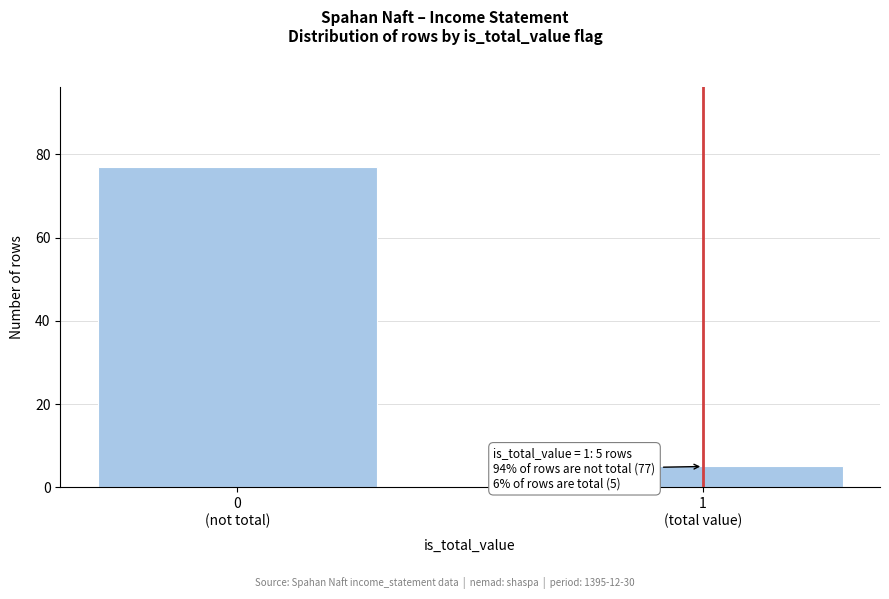

Reading left to right, what are all the values shown in this chart?

77	5